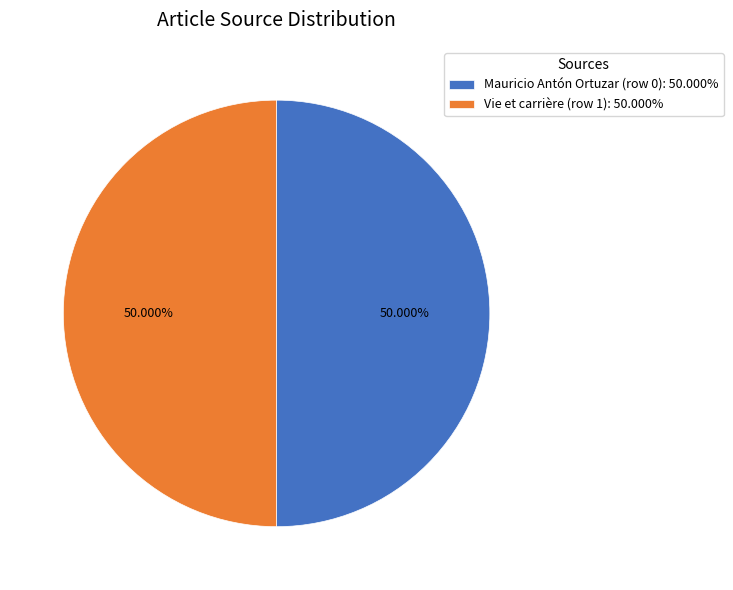

How many segments does this pie chart have?

2